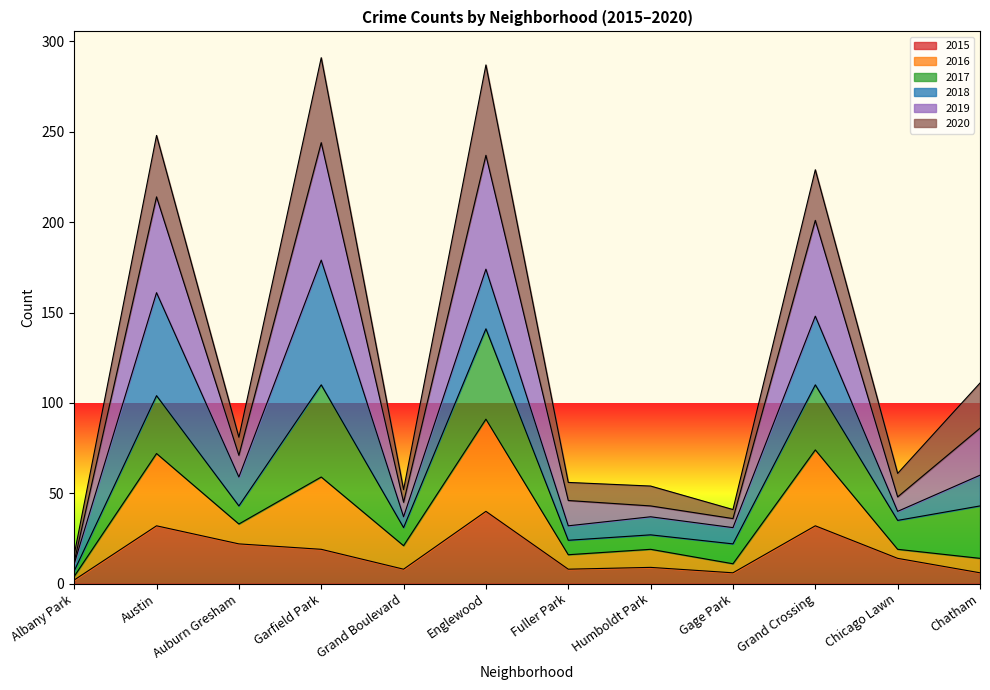

What is the difference between the maximum and minimum values in the 2015 series?

38